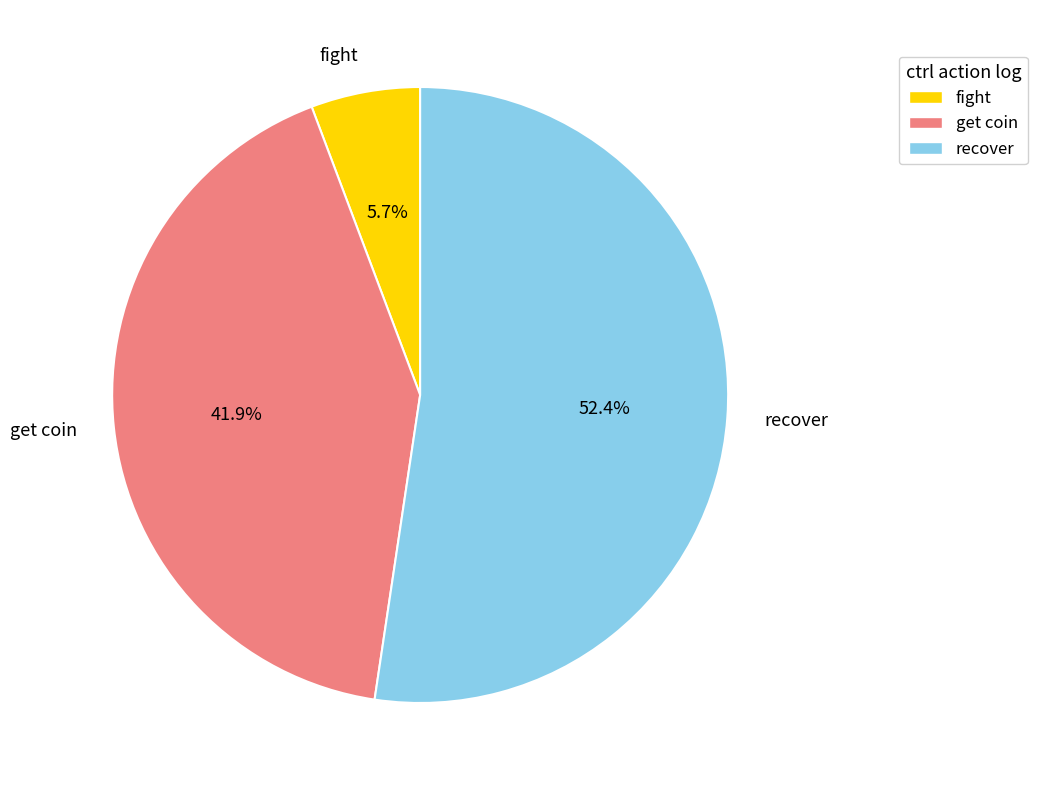

Combined, what portion of the pie is get coin and fight?

47.6%